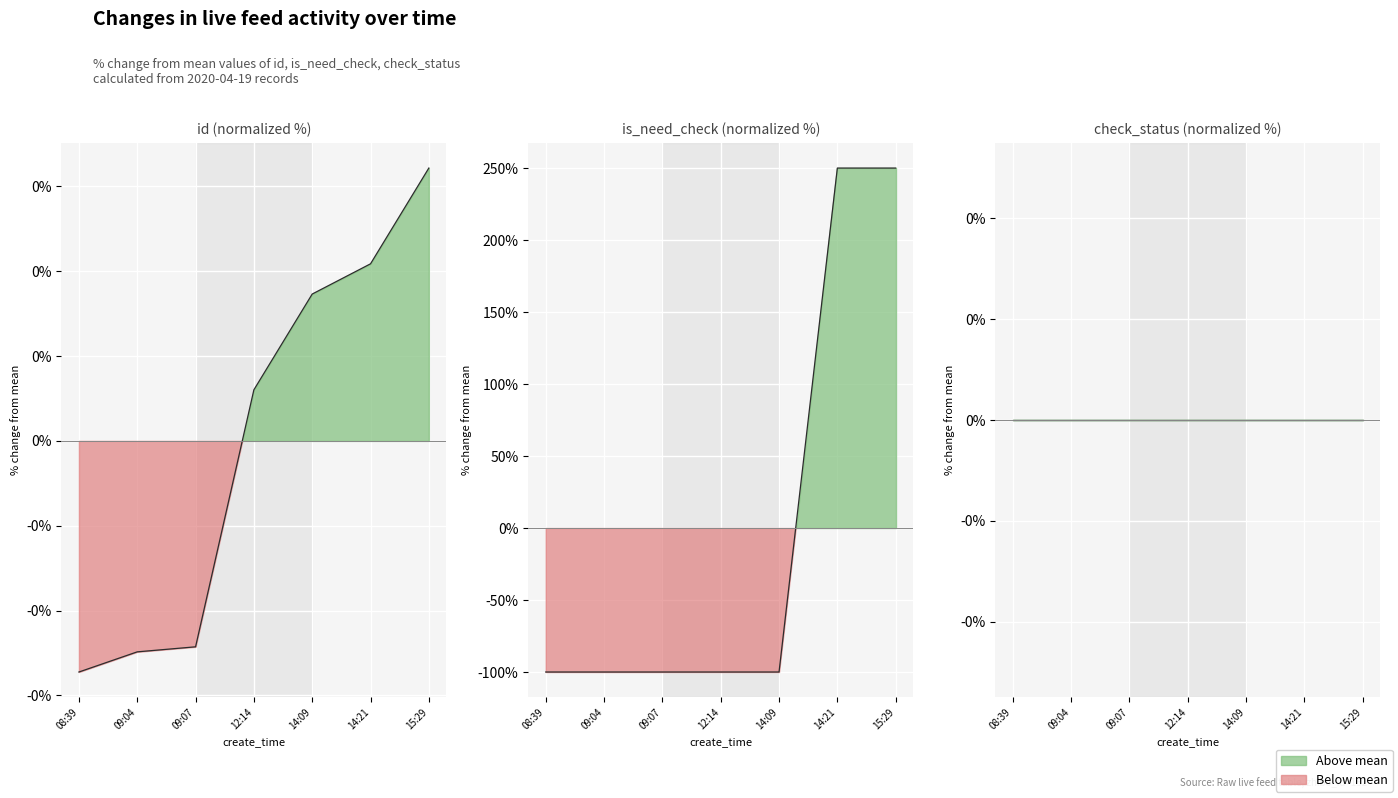

The value of is_need_check at 12:14 is -100.0. True or false?

True